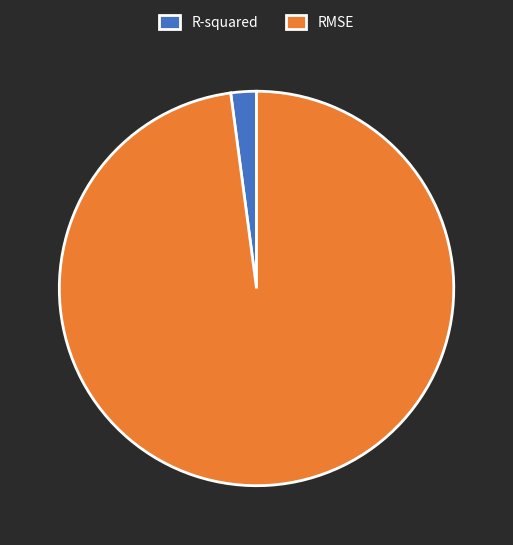

Do RMSE and R-squared together represent more than half of the pie?

Yes